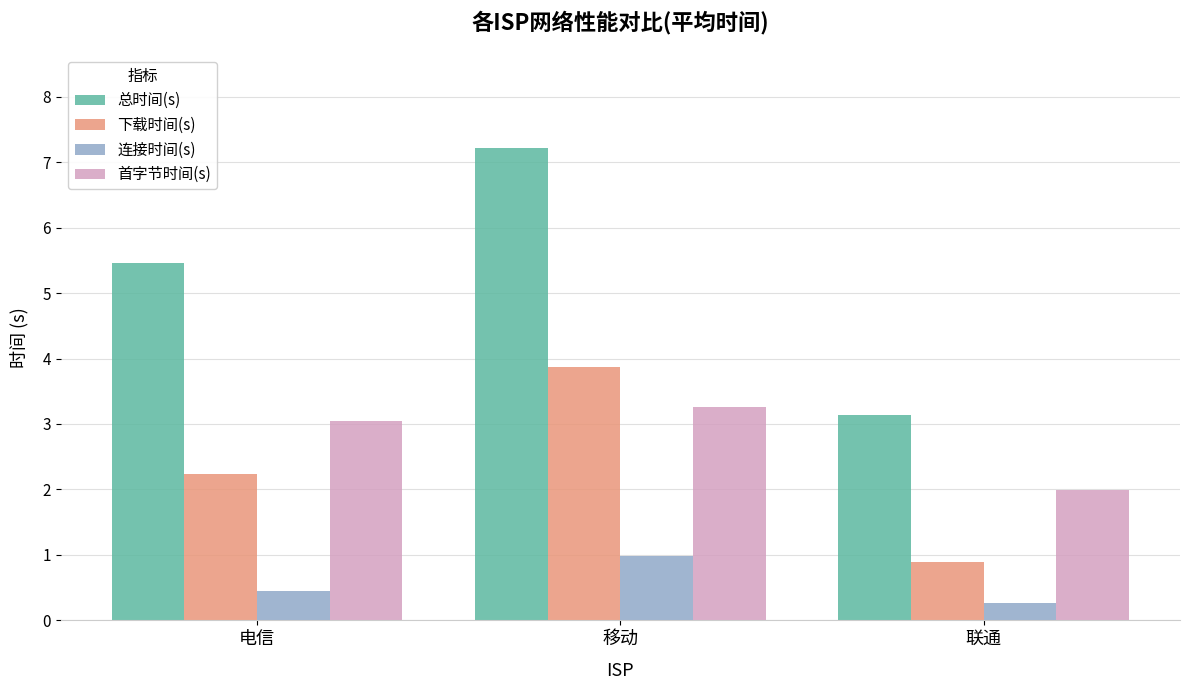

Which series has the largest total across all categories?

总时间(s)